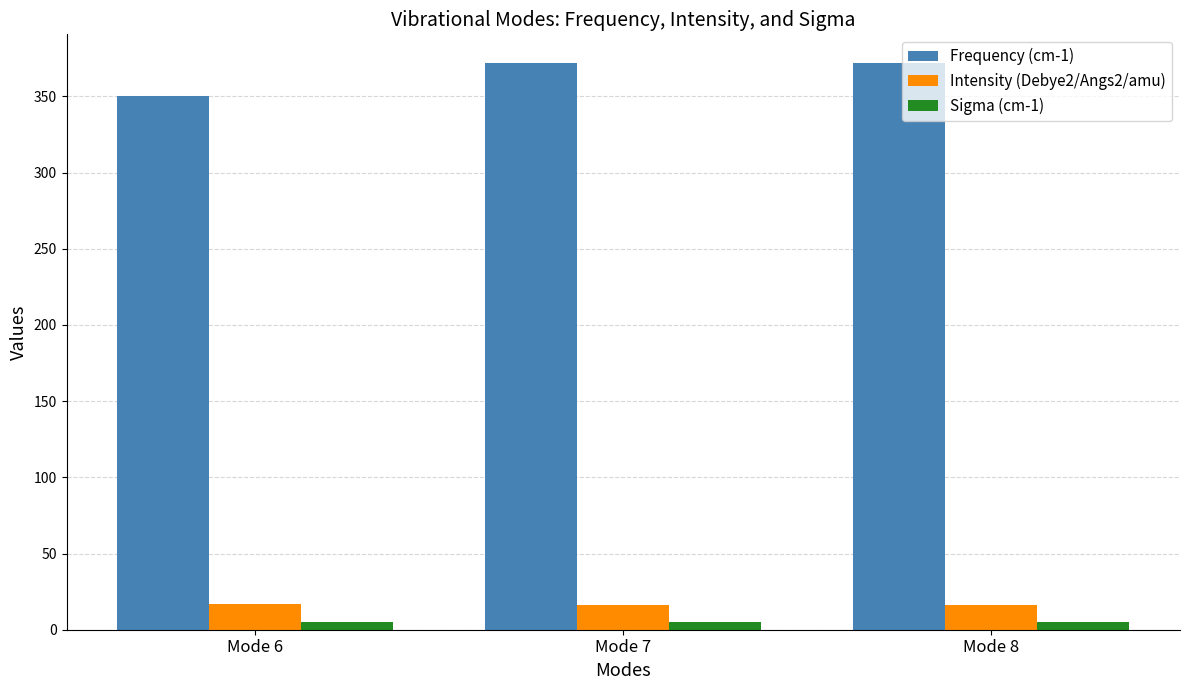

What is the lowest value of the Intensity (Debye2/Angs2/amu) series?

16.4